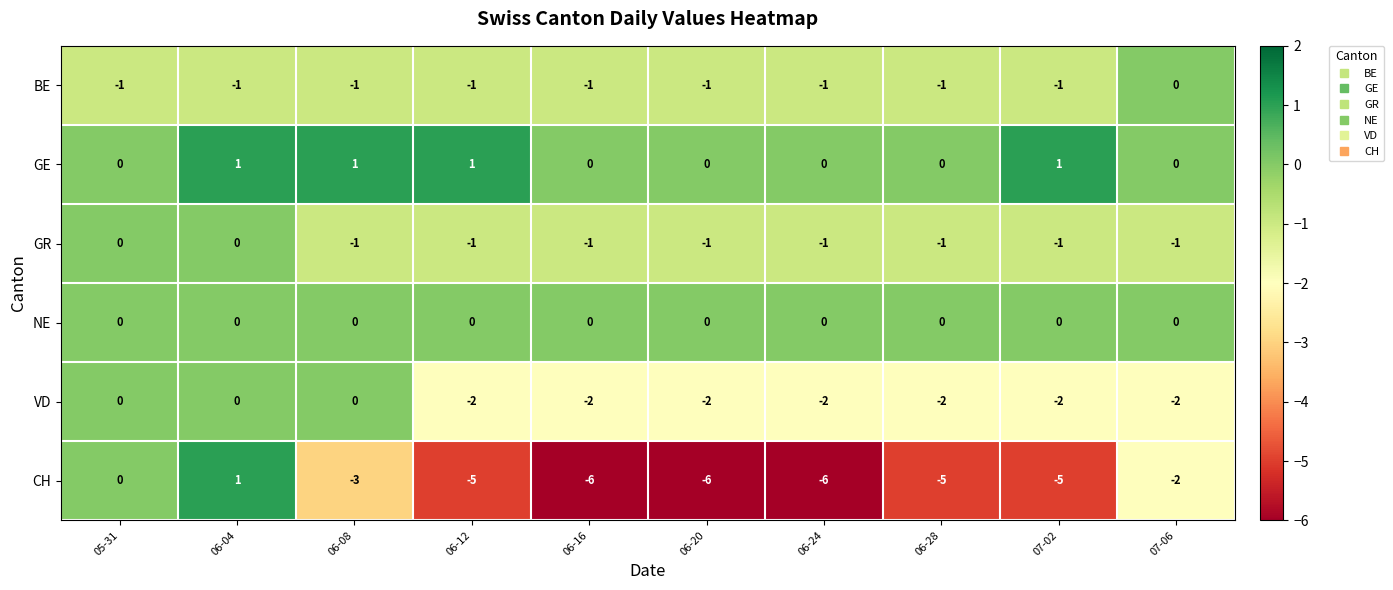

What is the maximum value shown in the chart?

1